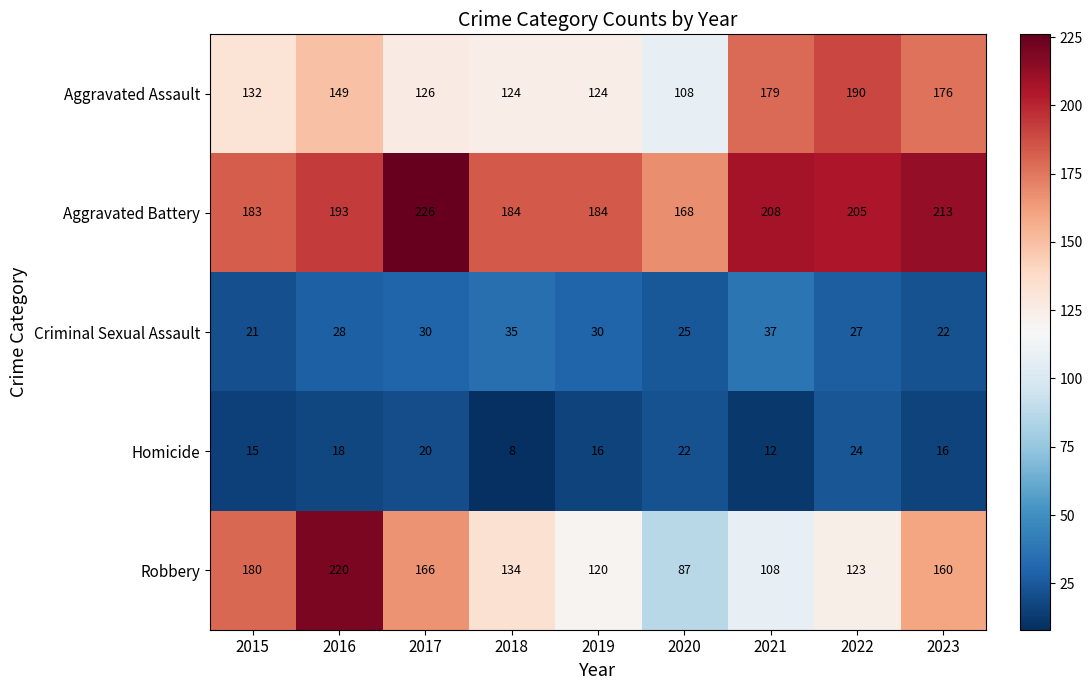

Which series changed the most between 2018 and 2023?

Aggravated Assault